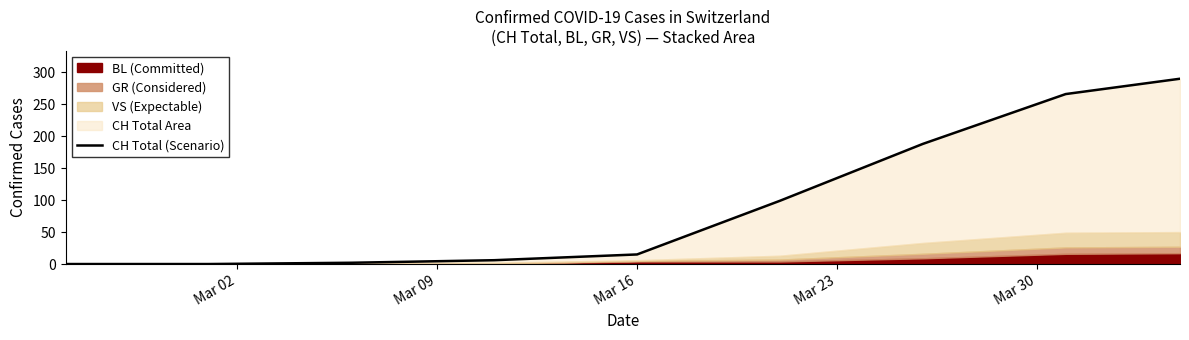

The value at Mar 16 is -132.5. True or false?

False